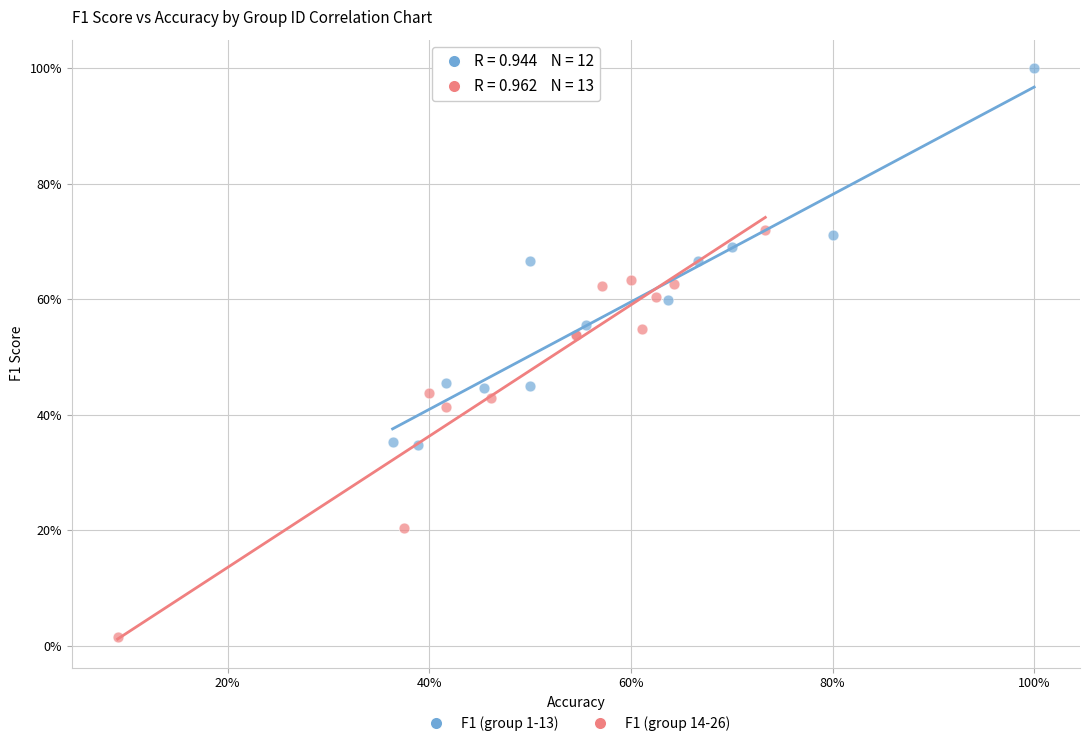

Which series contains the highest Y value?

F1 (group 1-13)